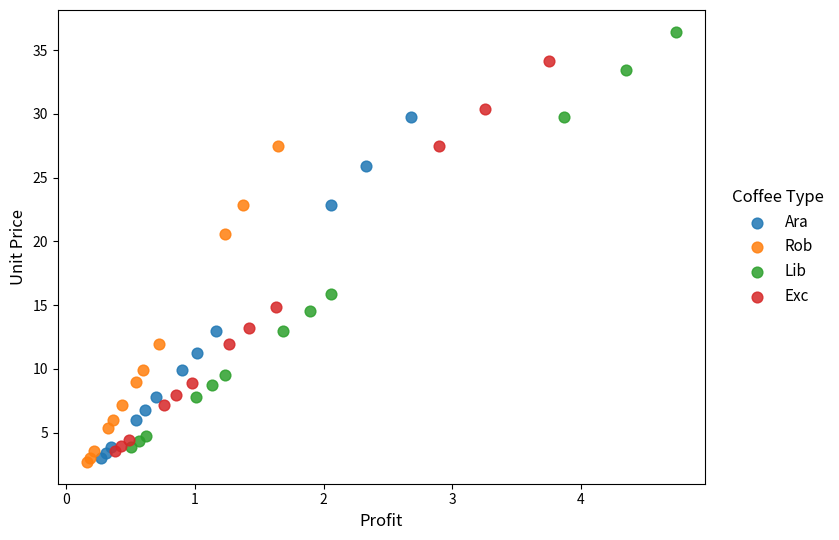

Which series contains the lowest Y value?

Rob